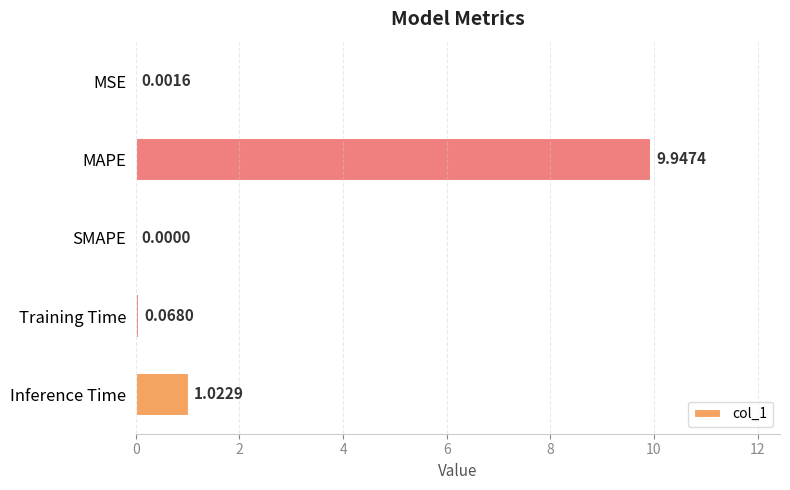

Which label corresponds to the largest value in the chart?

MAPE